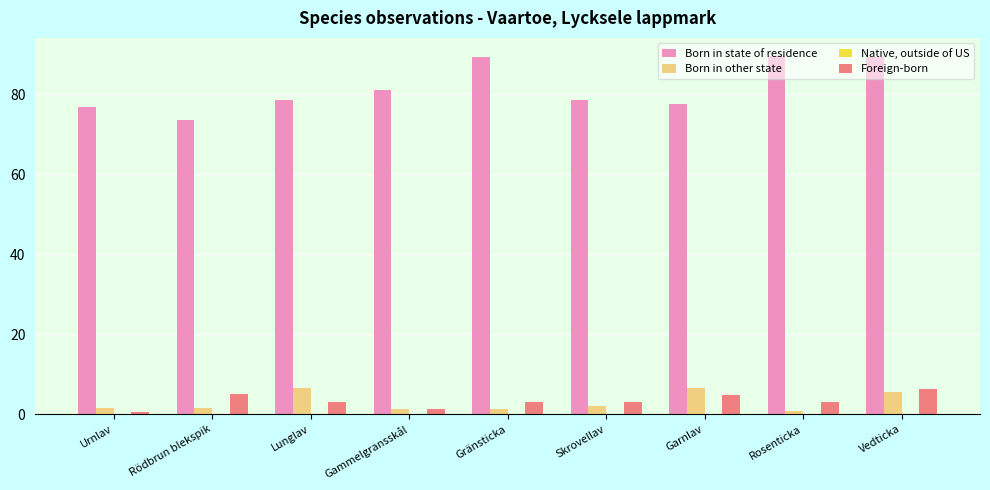

At which label is Born in state of residence closest to 81?

Gammelgransskål